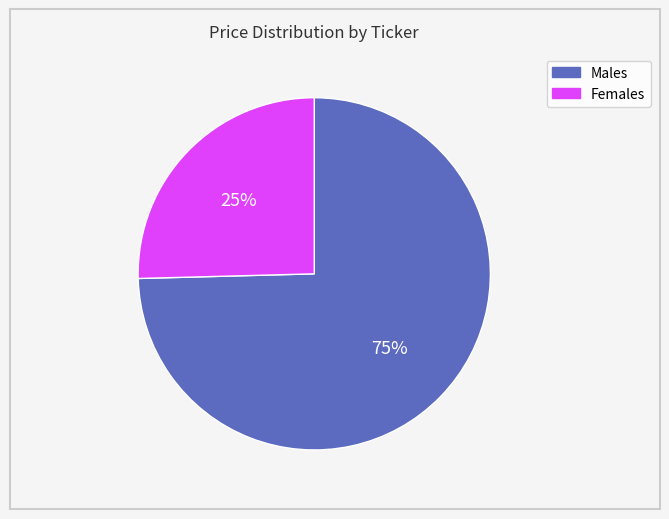

Does any single category account for the majority?

Yes